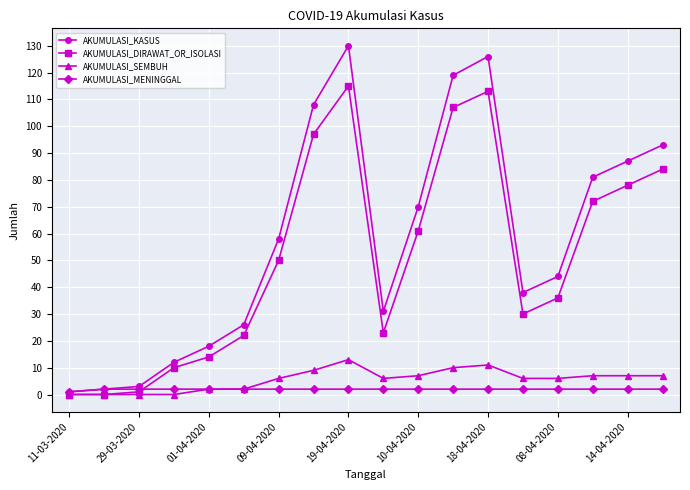

What is the greatest value displayed?

130